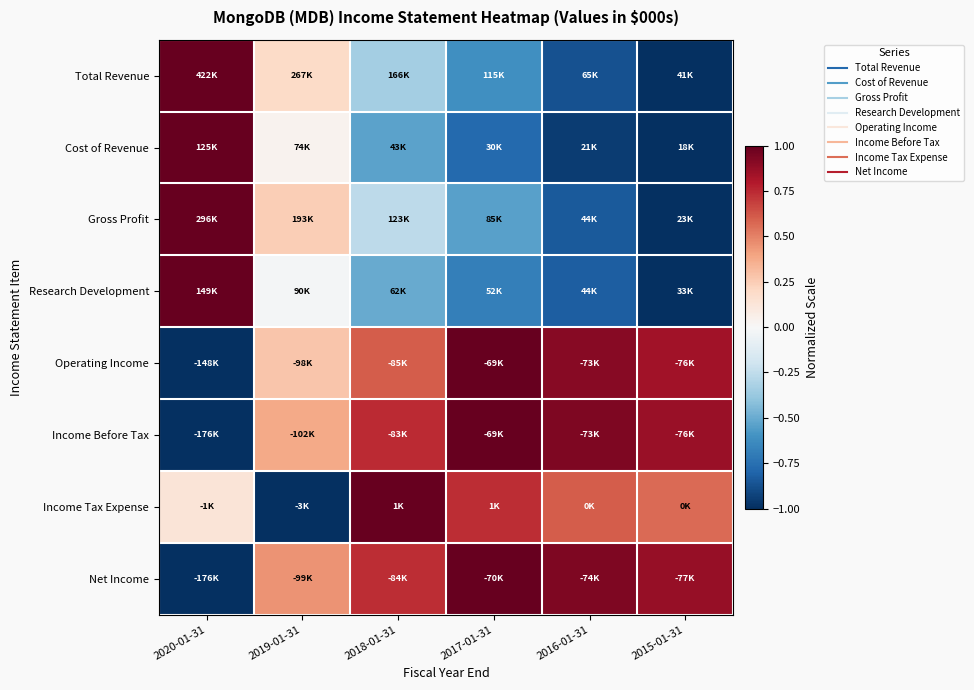

What is the difference between the highest and lowest values at 2015-01-31?

1.9